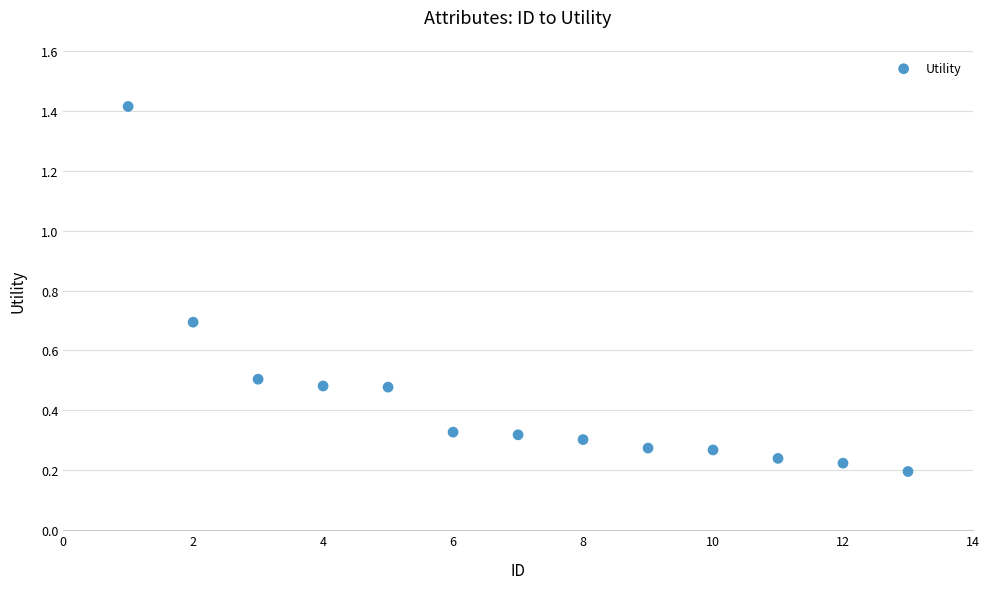

What is the range of Y values (max minus min)?

1.2